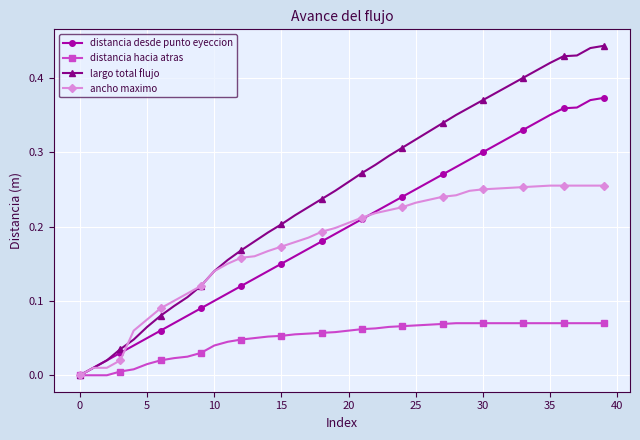

Which series has the widest spread of values?

largo total flujo